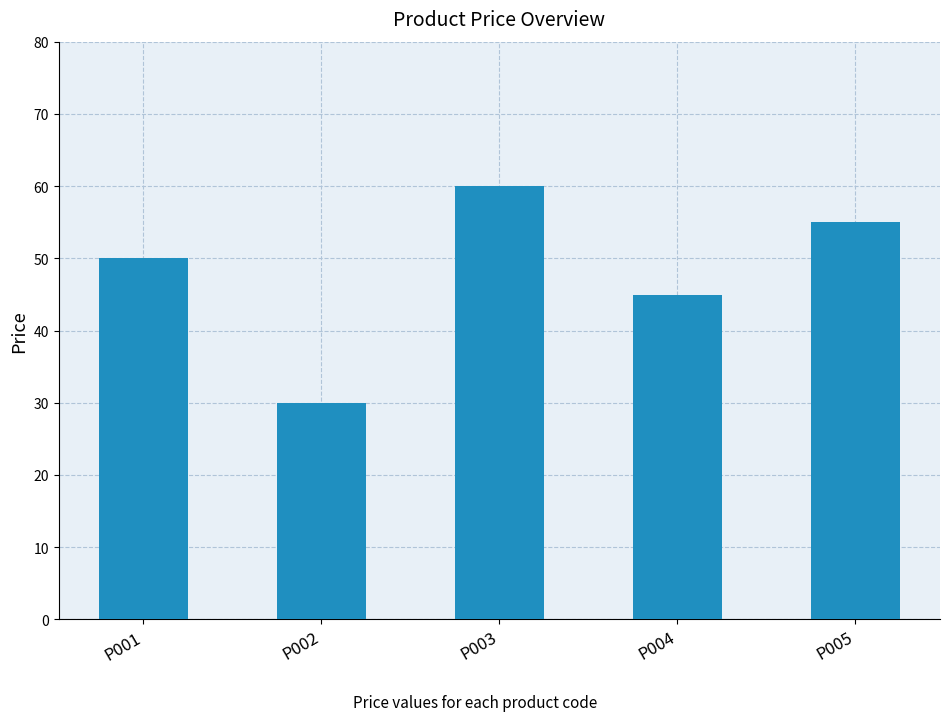

What is the minimum value shown in the chart?

30